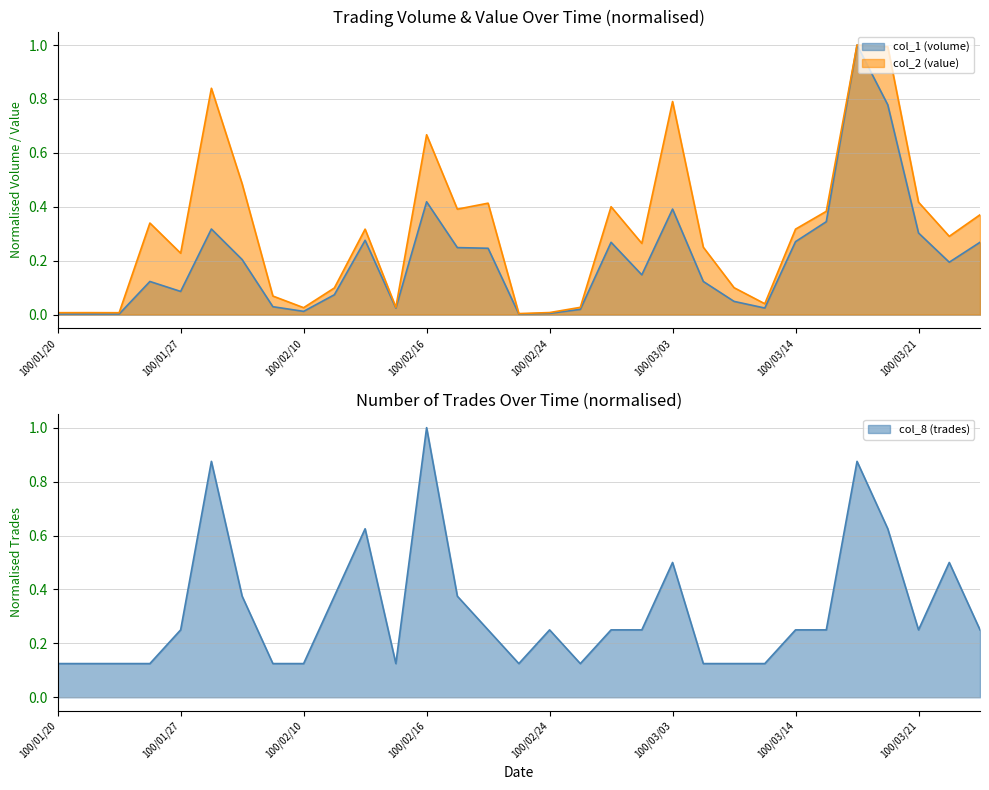

What is the label of the 20th point from the right?

100/02/15